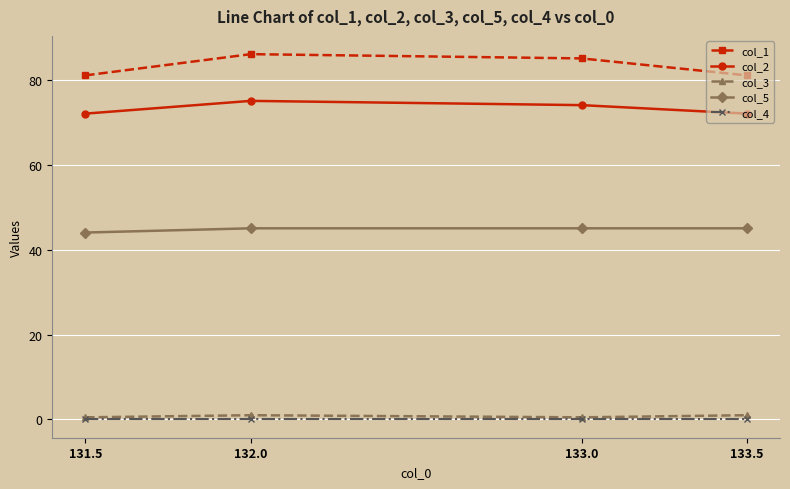

Which series has the largest range (max minus min)?

col_1